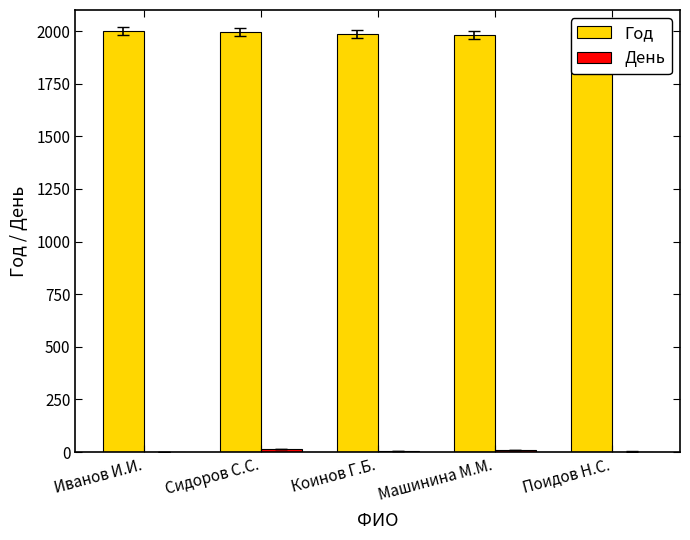

Which series has the largest total across all categories?

Год